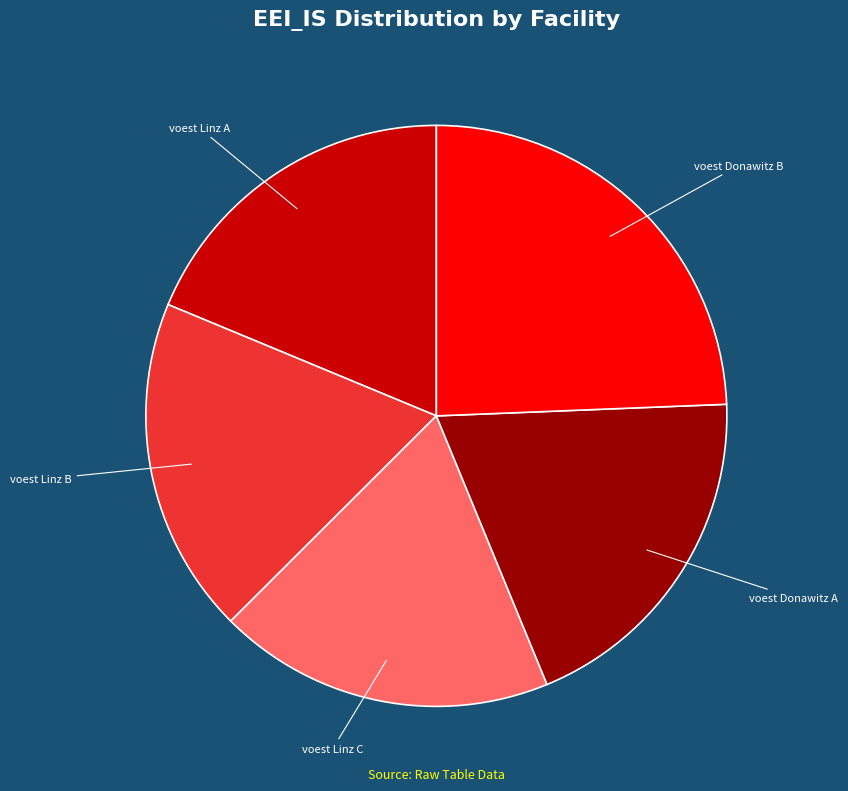

Does any single category account for the majority?

No